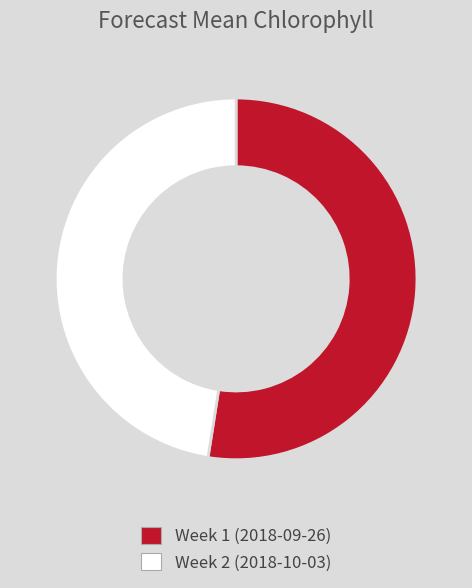

Is it true that Week 2 (2018-10-03) is 59% of the pie?

False